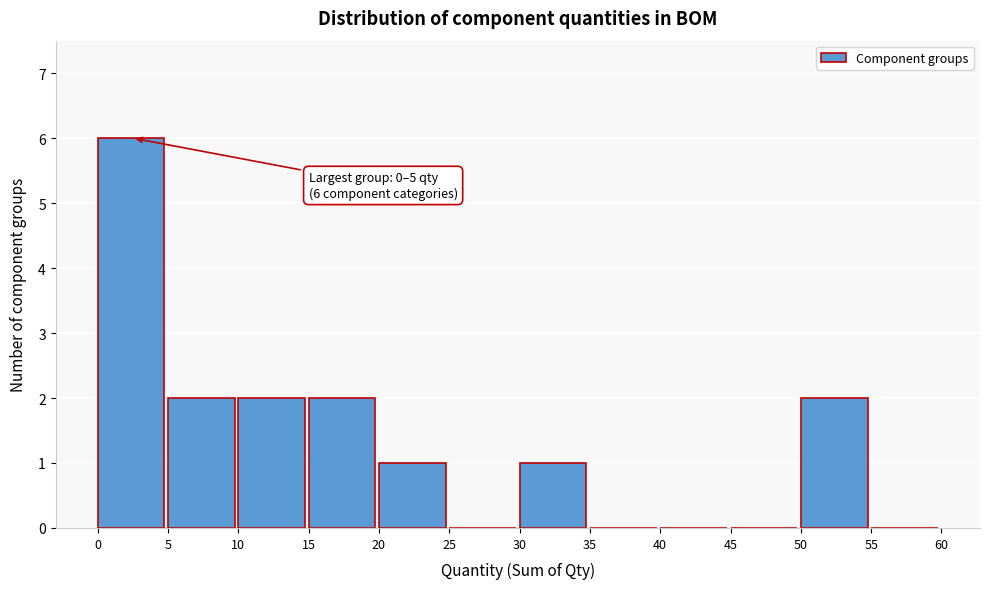

Which range on the x-axis has the tallest bar?

0 to 5